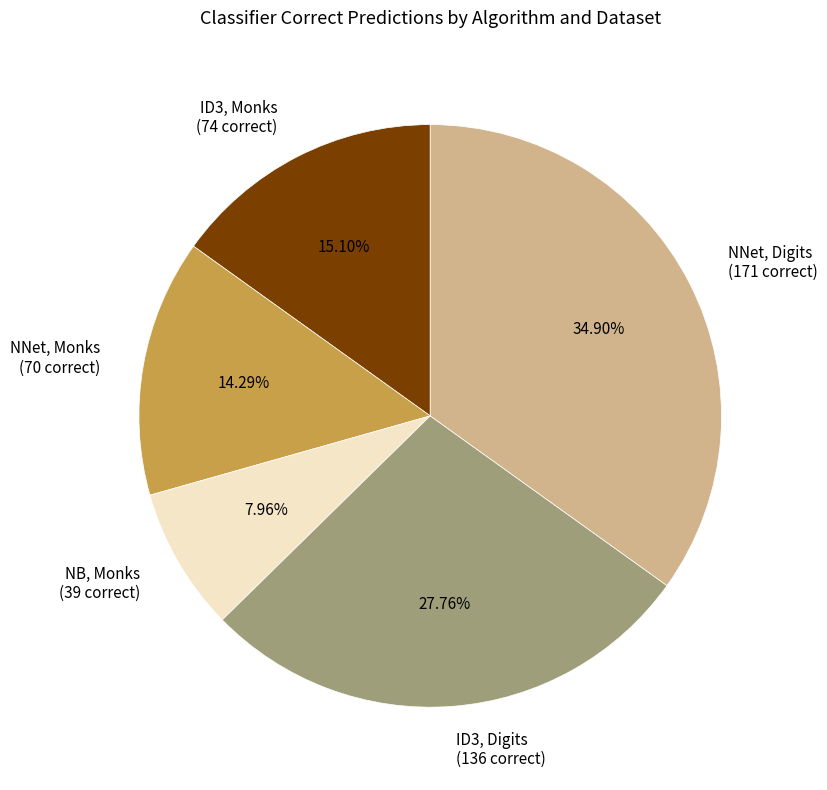

What is the ratio of the value at ID3, Digits to the value at NNet, Monks?

1.9